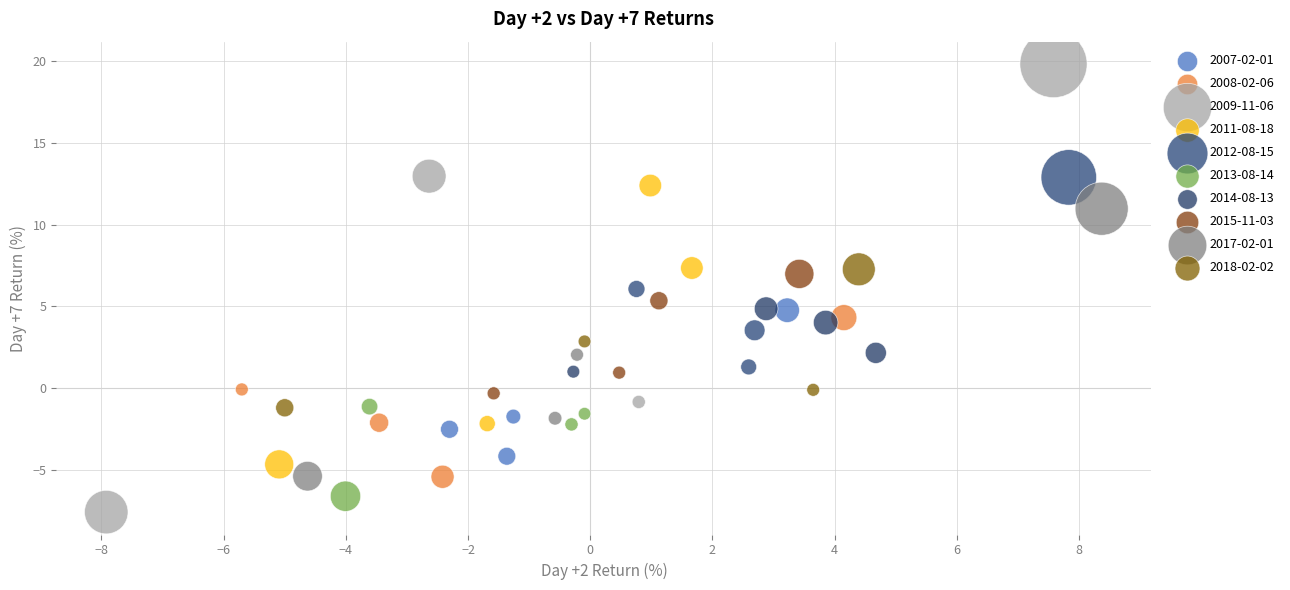

Which series has the widest spread of Y values?

2009-11-06